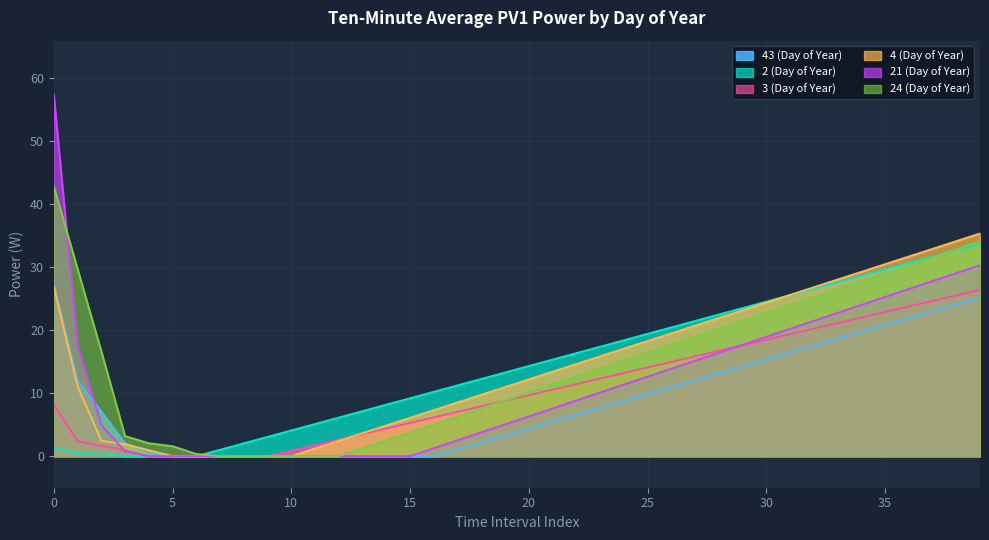

How many categories are shown in the chart?

40